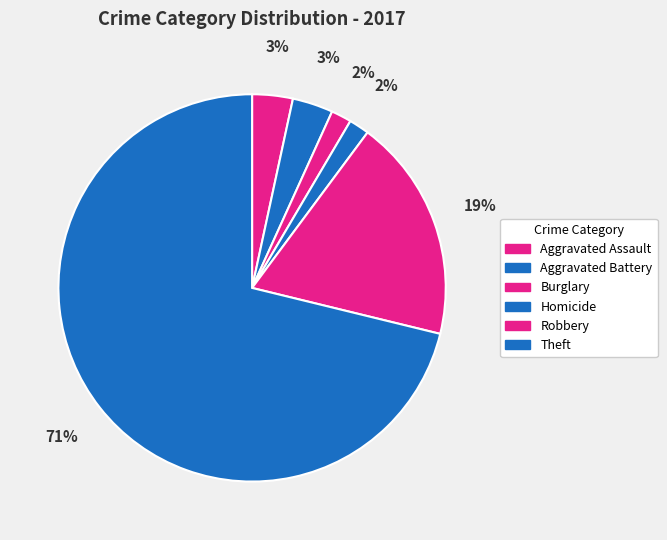

How many slices are in this pie chart?

6